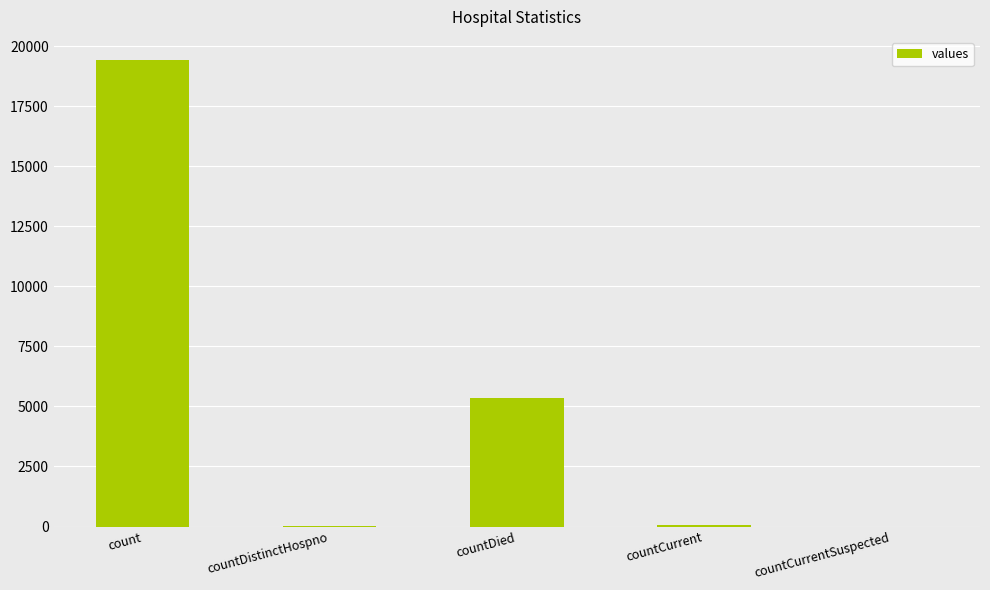

Count the number of categories in the chart.

5